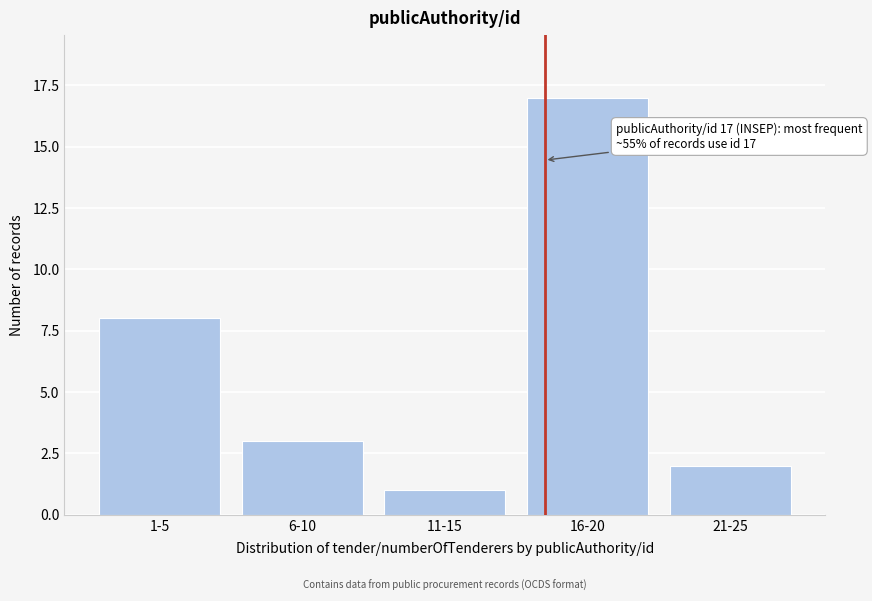

Reading right to left, list all the values displayed in this chart.

2	17	1	3	8